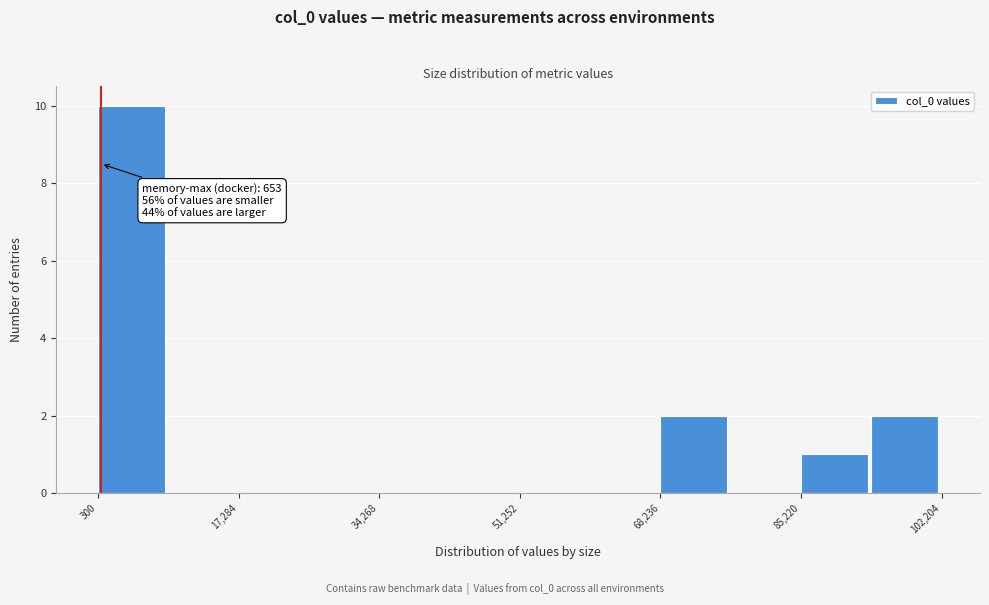

Which range on the x-axis has the tallest bar?

0 to 8000